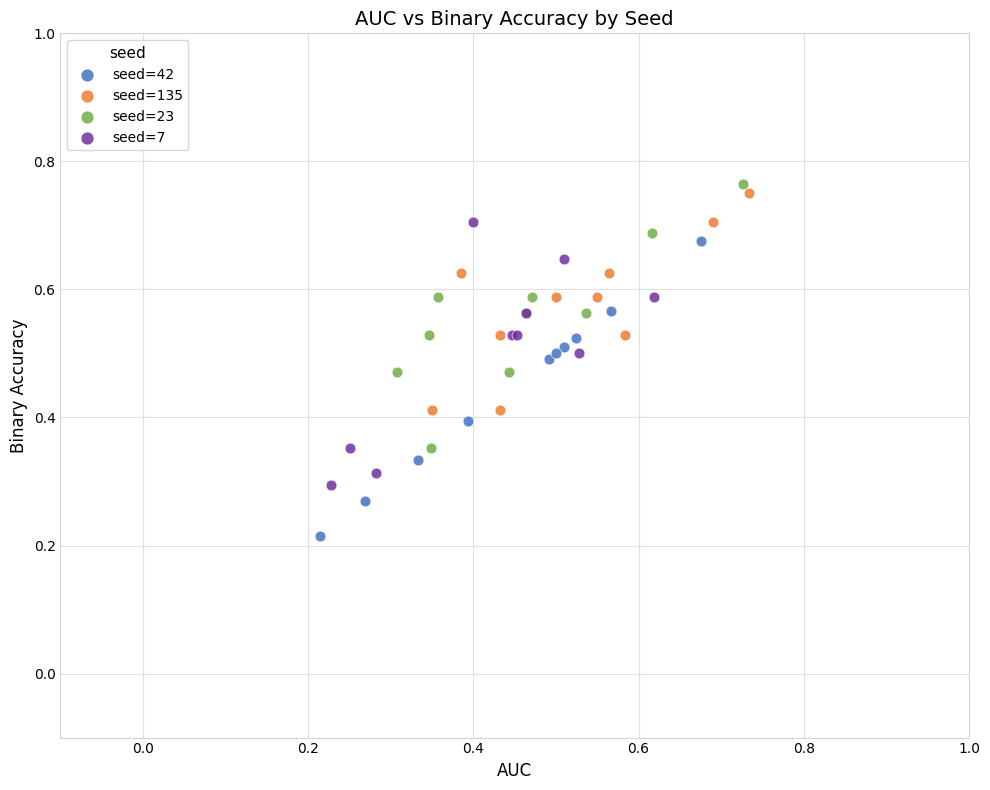

Which series reaches the minimum Y coordinate?

seed=42